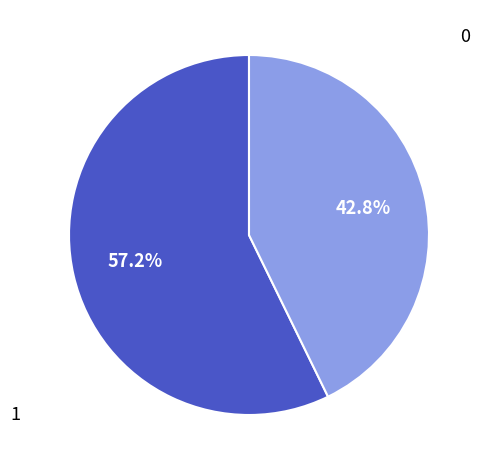

To the nearest percent, what is the average slice percentage?

50%